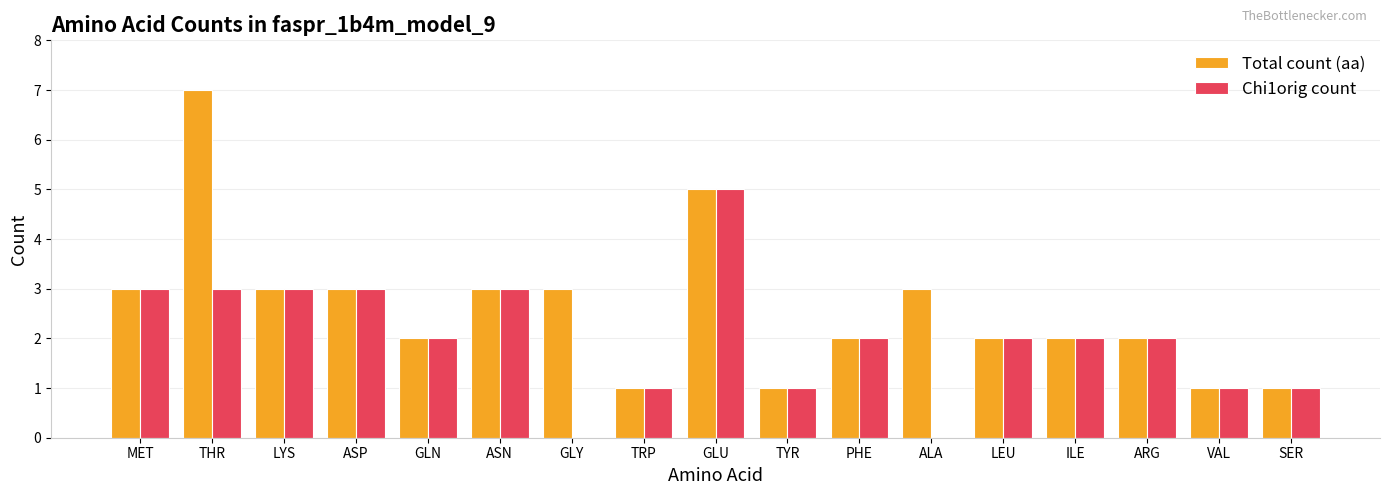

Is the value of Total count (aa) at ARG greater than the value of Chi1orig count at SER?

Yes